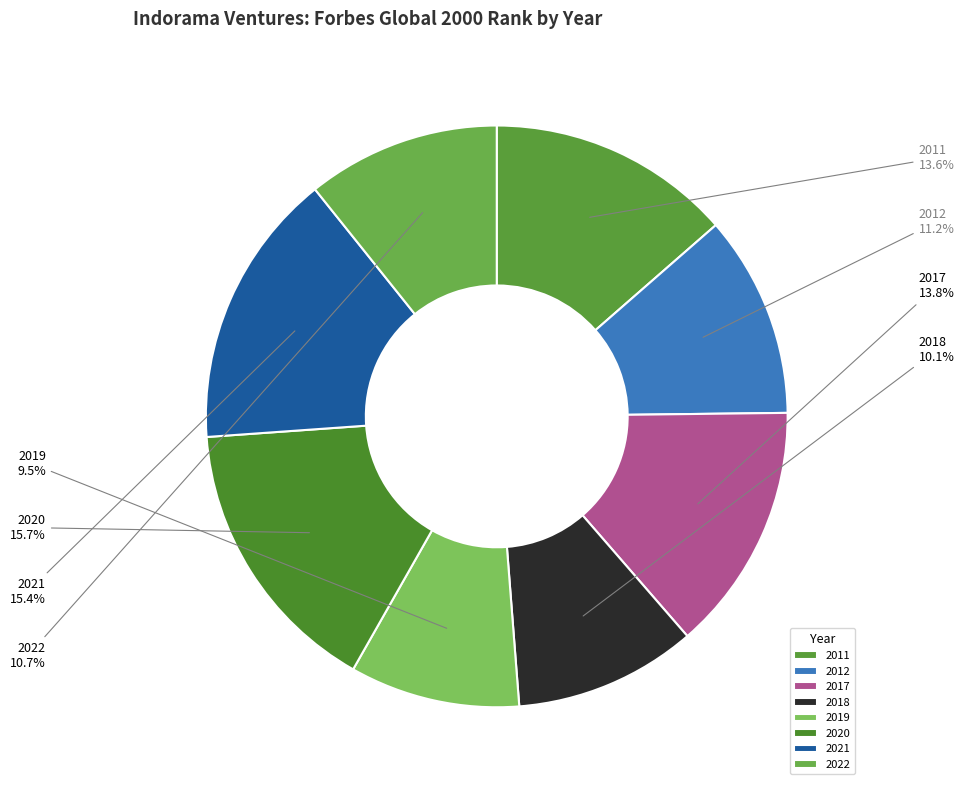

The 2012 slice represents 11% of the pie. True or false?

True